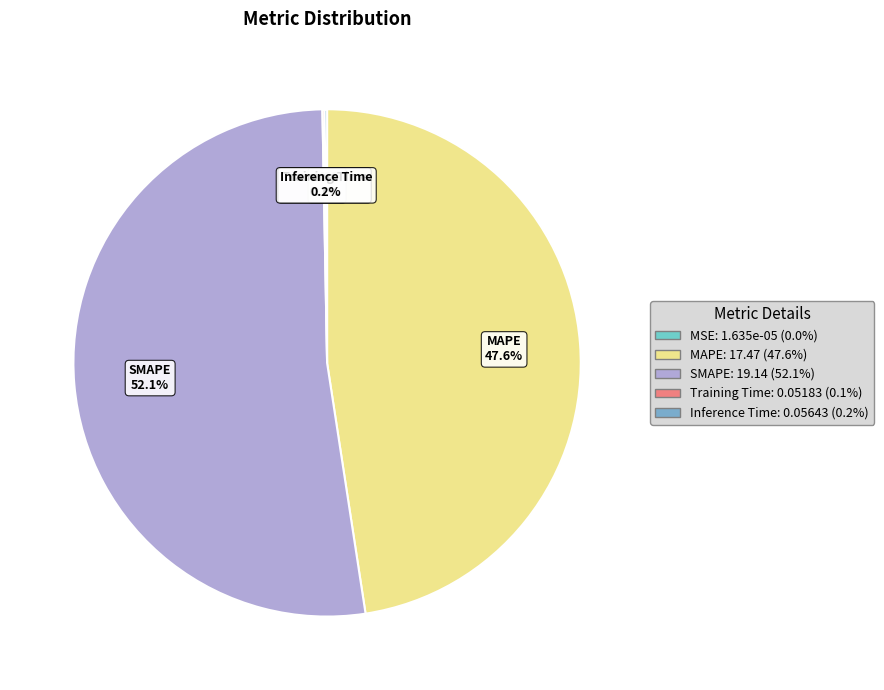

The SMAPE slice represents 44% of the pie. True or false?

False